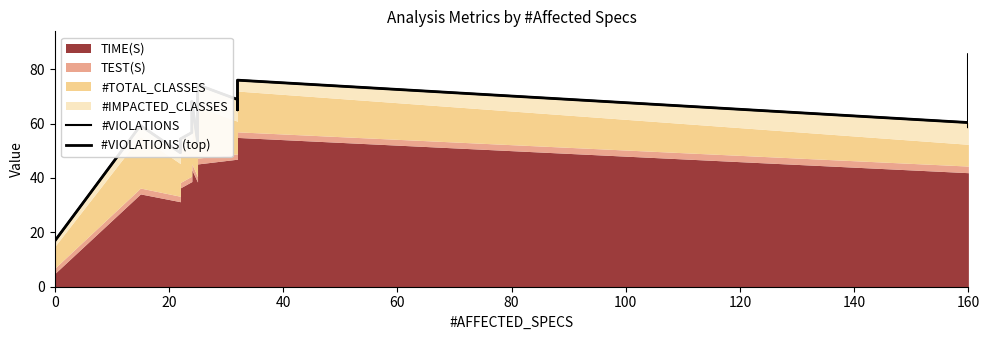

At how many categories does at least one series exceed 59?

13